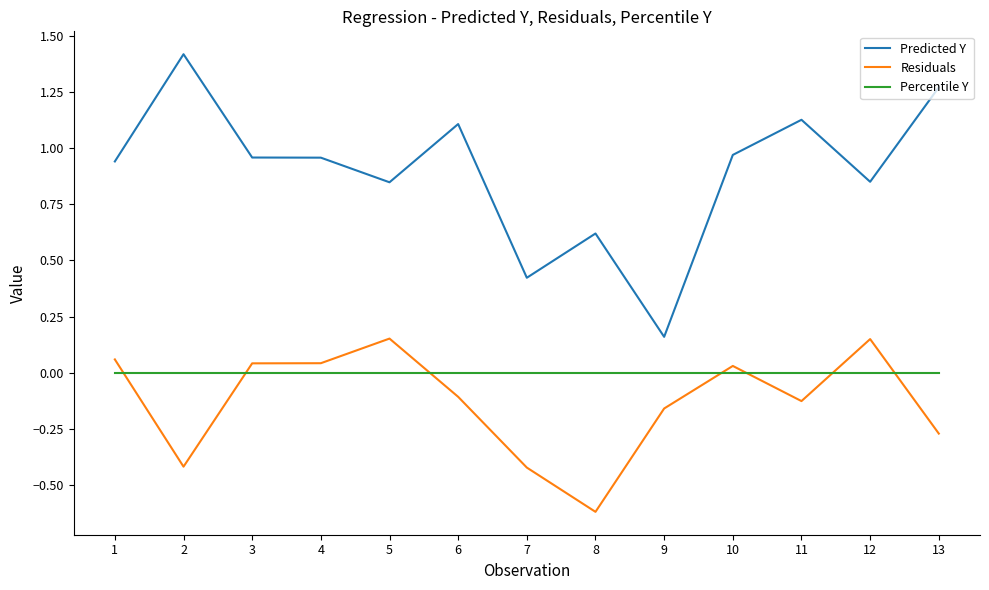

What is the sum of the Predicted Y values at 11 and 13?

2.4